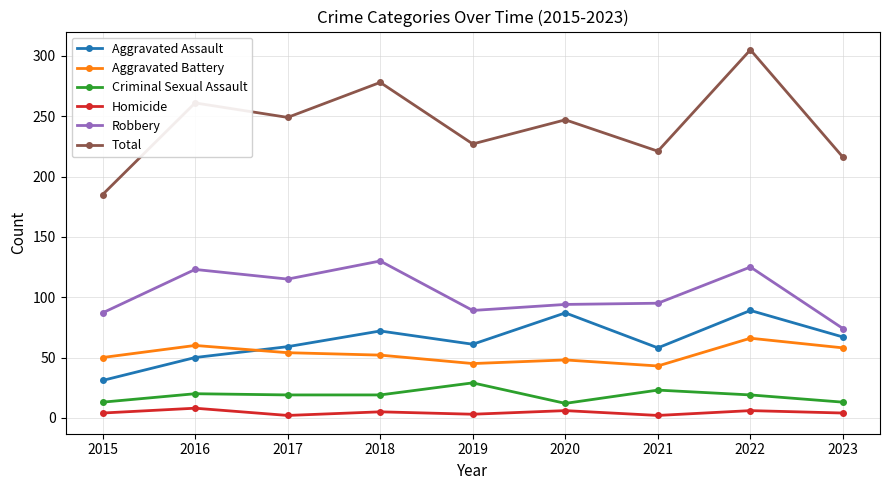

Does the chart display data point markers on the line(s)?

Yes